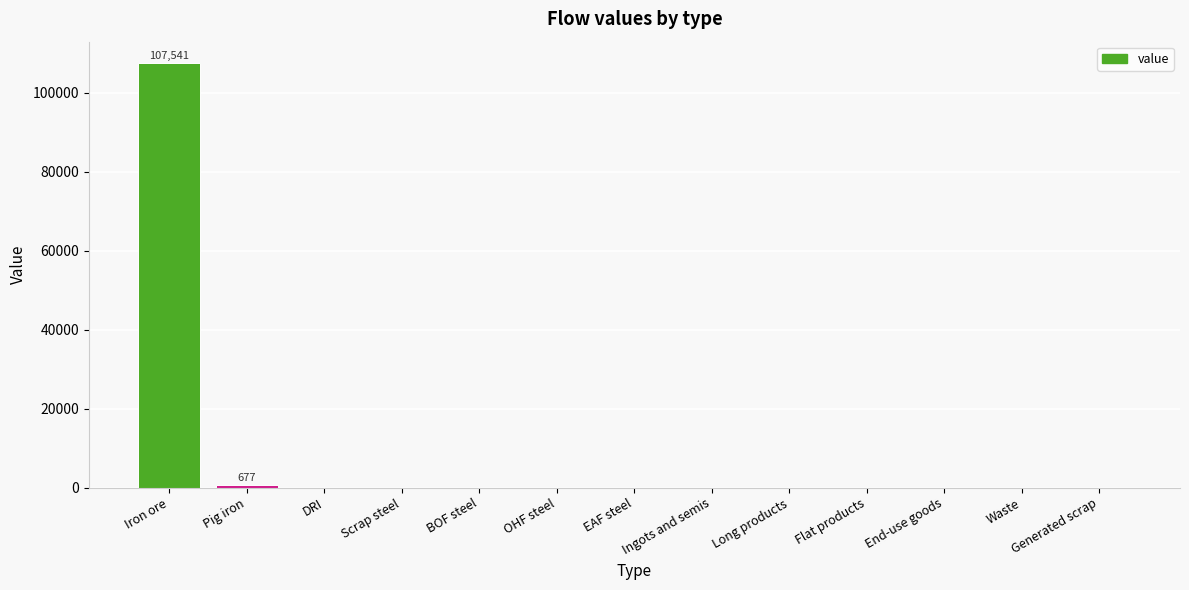

What is the sum of the values at BOF steel and Iron ore?

107540.6